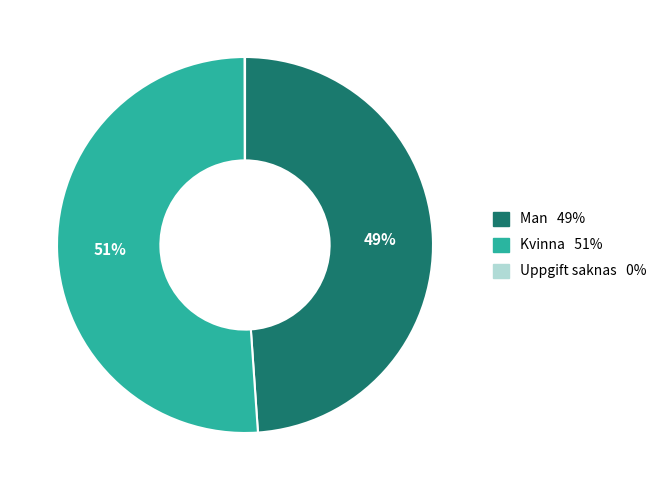

Is there a majority slice in this chart?

Yes